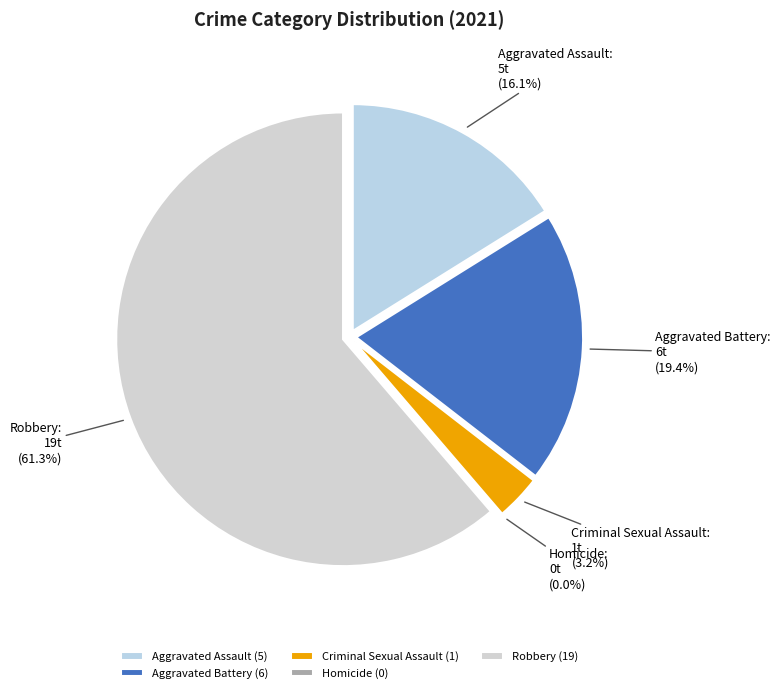

Which has a higher value, Aggravated Assault or Aggravated Battery?

Aggravated Battery